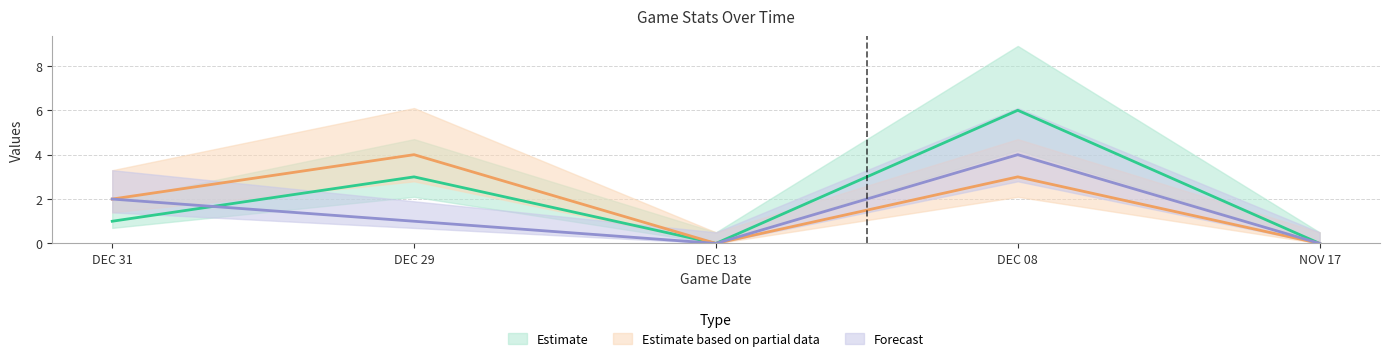

How many lines are shown in the chart?

3